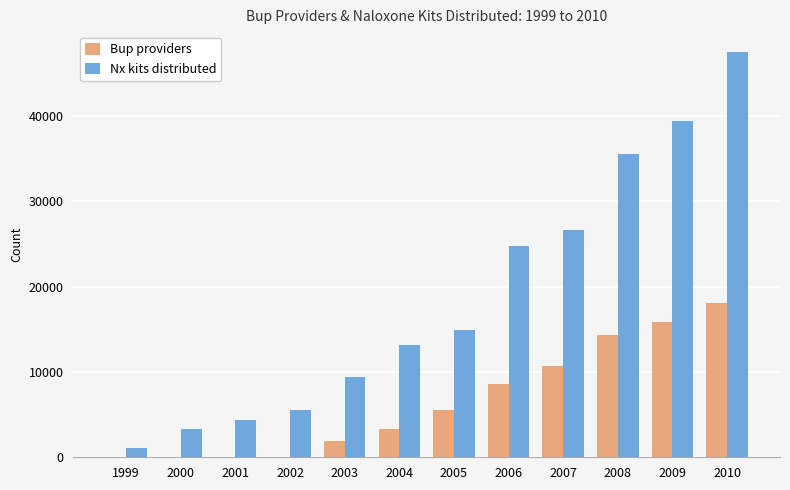

What is the sum of all Bup providers values?

78031.8